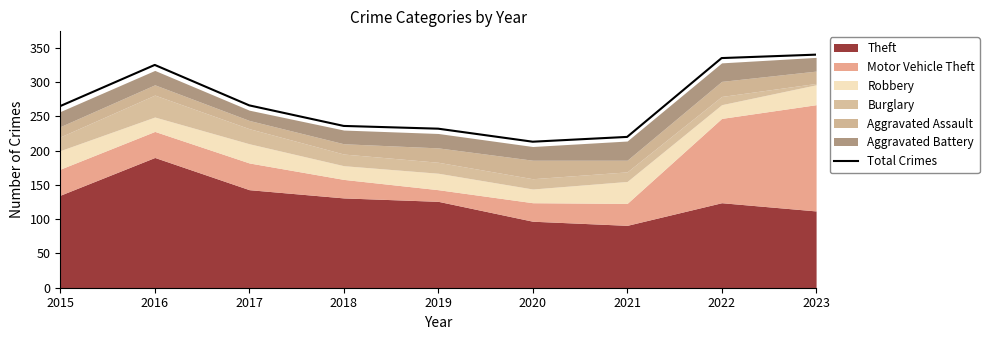

Approximately how many times larger is the value at 2022 compared to 2017?

1.3